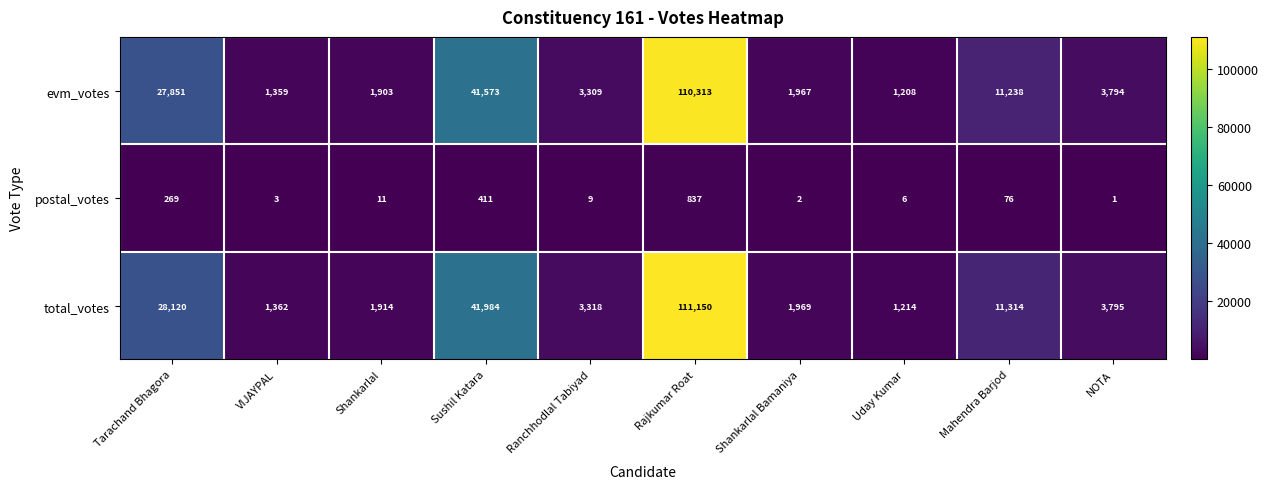

What is the approximate value of total_votes at Rajkumar Roat?

111150